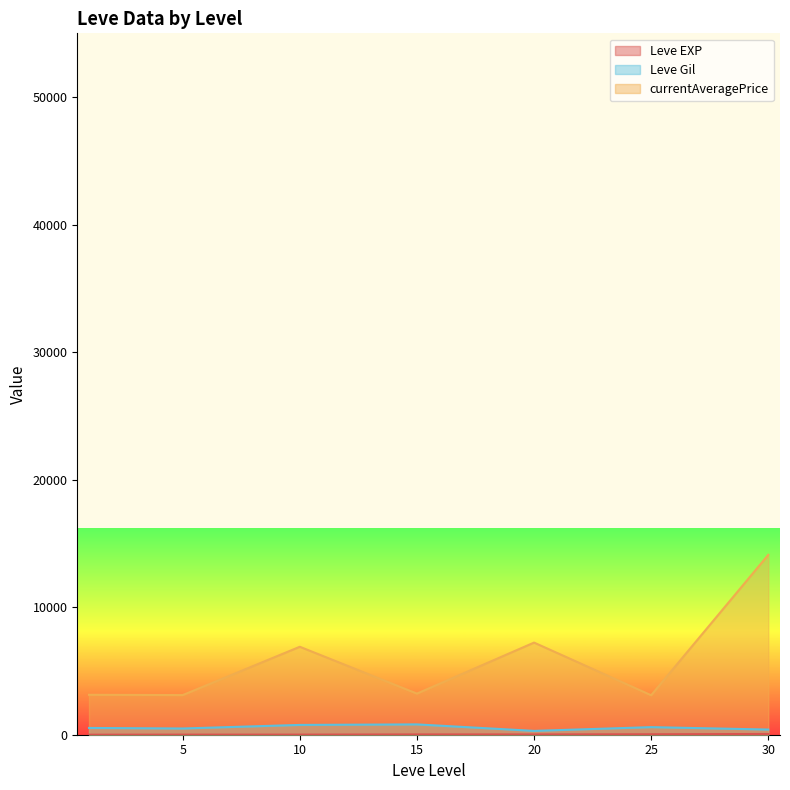

What is the spread (max minus min) of values at 5?

3102.5